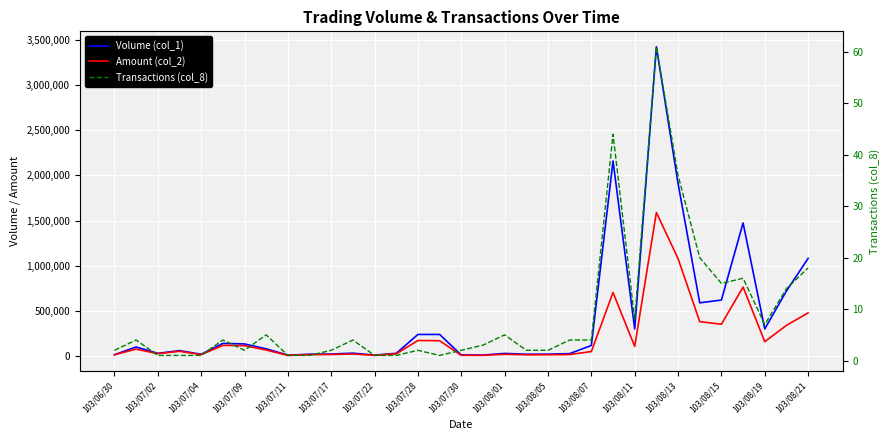

Is the value of Volume (col_1) at 103/08/15 greater than the value of Amount (col_2) at 103/07/30?

Yes